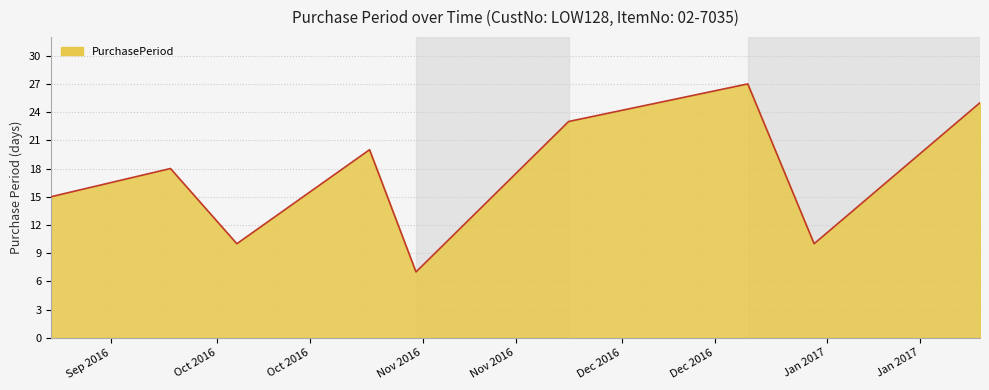

What is the difference between the maximum and minimum values?

20